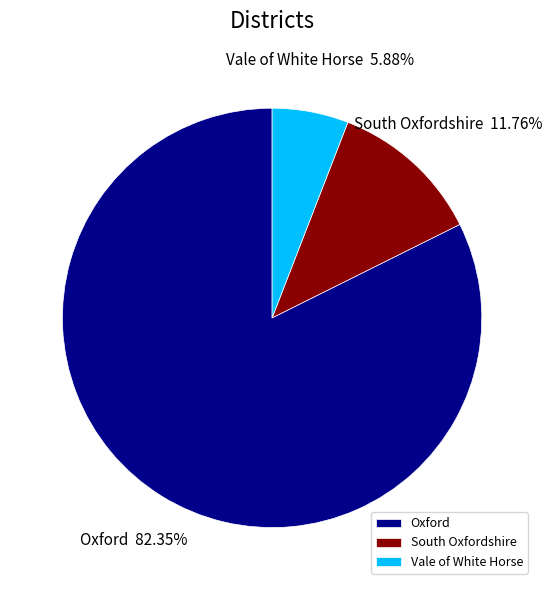

True or false: South Oxfordshire accounts for 4% of the total.

False